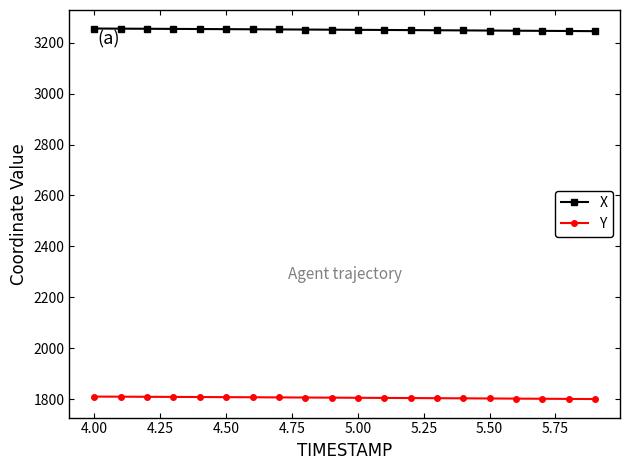

What is the maximum value shown in the chart?

3255.7